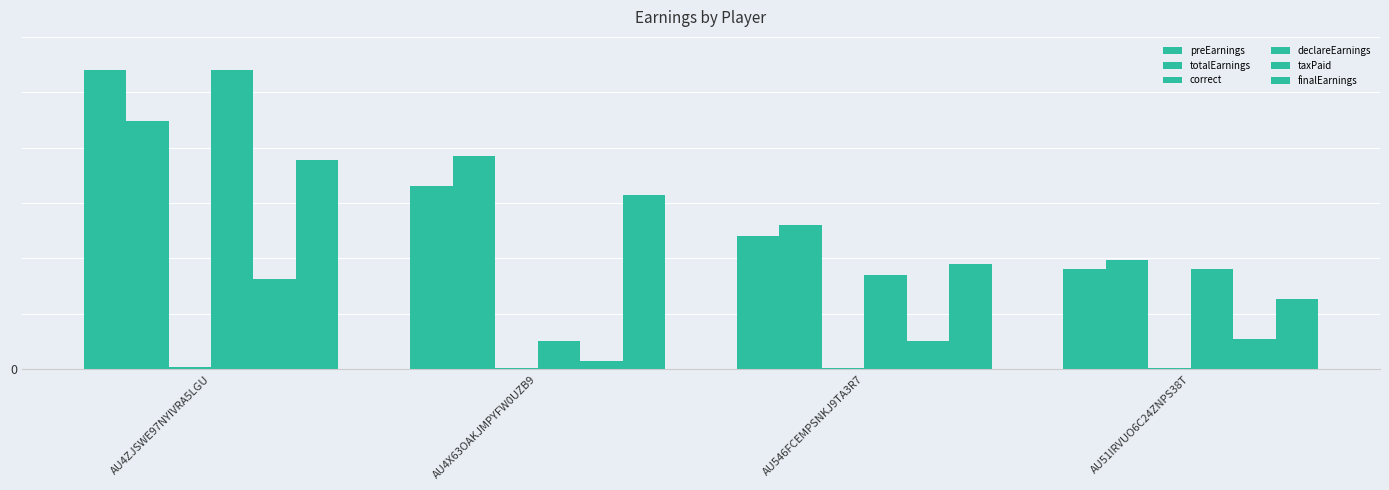

At which label does totalEarnings reach its peak?

AU4ZJSWE97NYIVRA5LGU